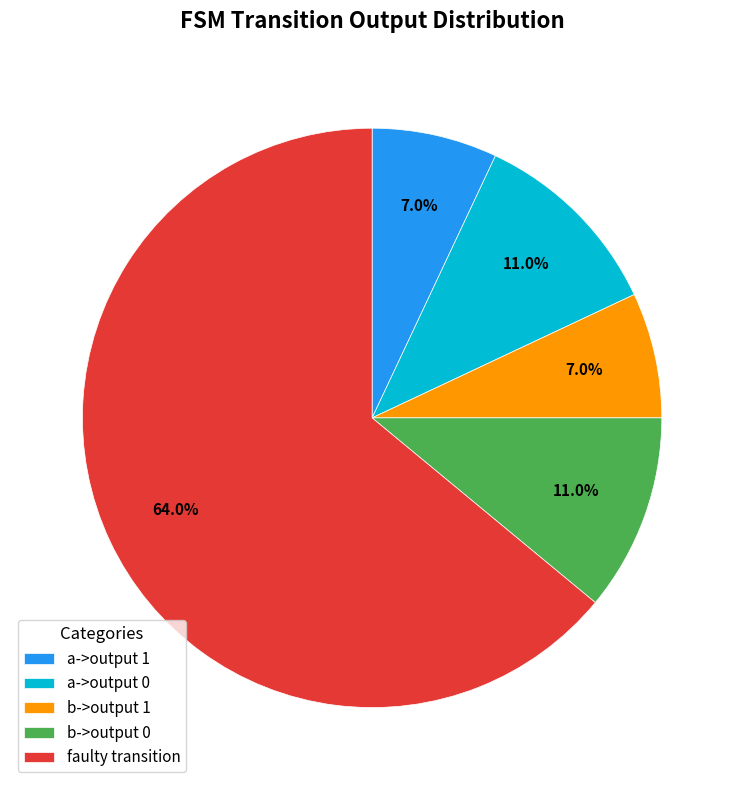

Which slice is the largest?

faulty transition